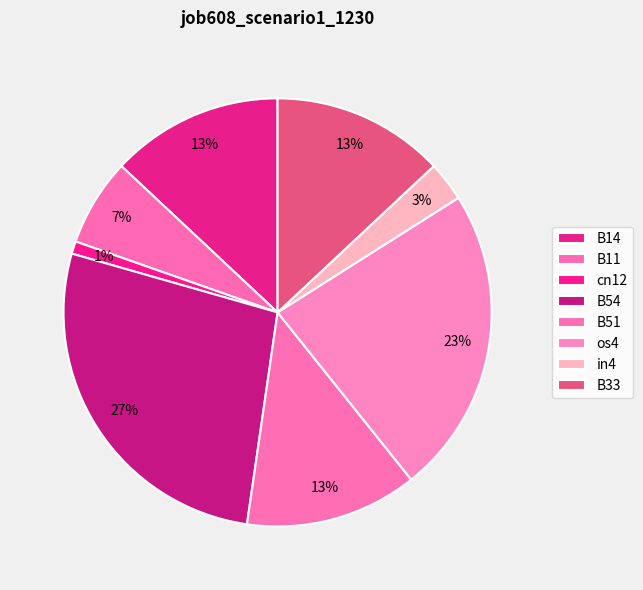

Combined, do os4 and B14 account for over 50%?

No